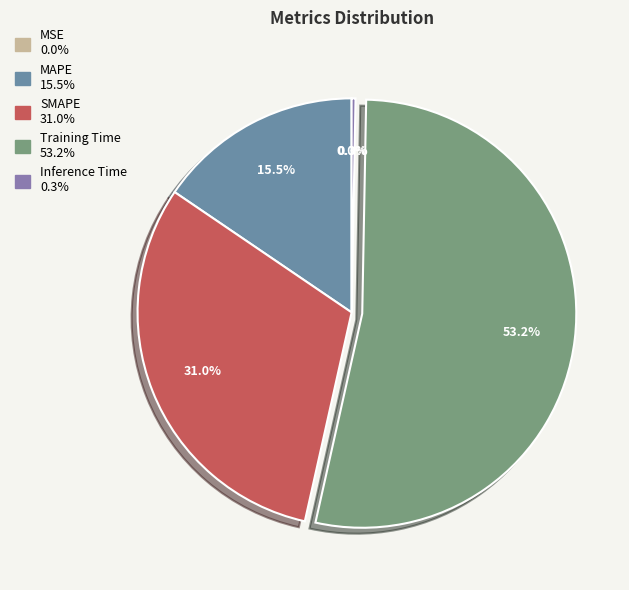

To the nearest percent, what is the average slice percentage?

20%